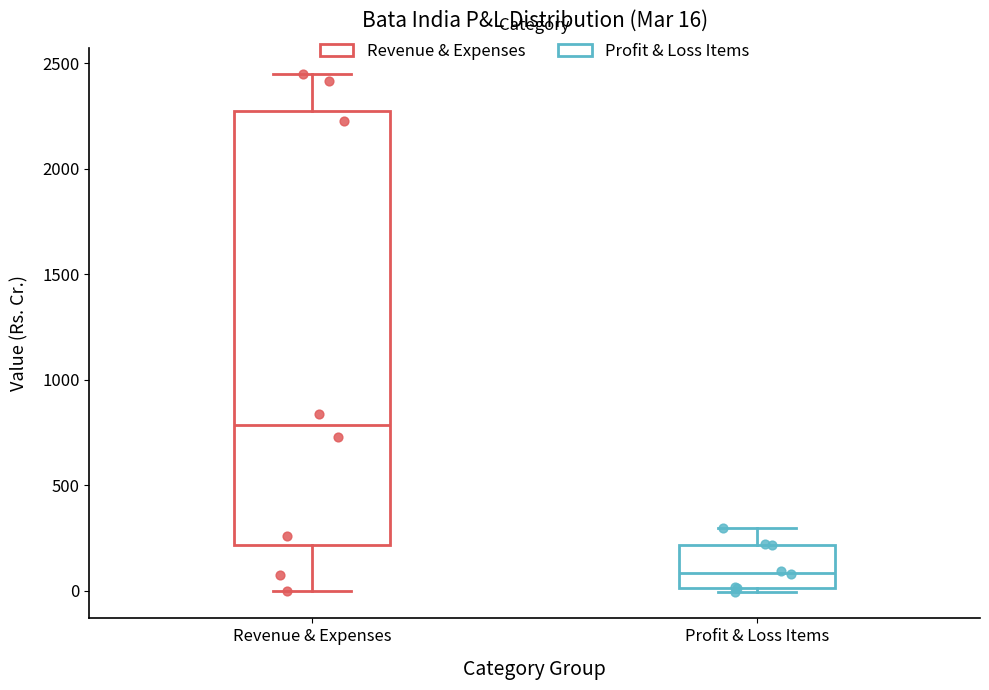

Comparing the boxes themselves (not the whiskers), which one is the tallest?

Revenue & Expenses